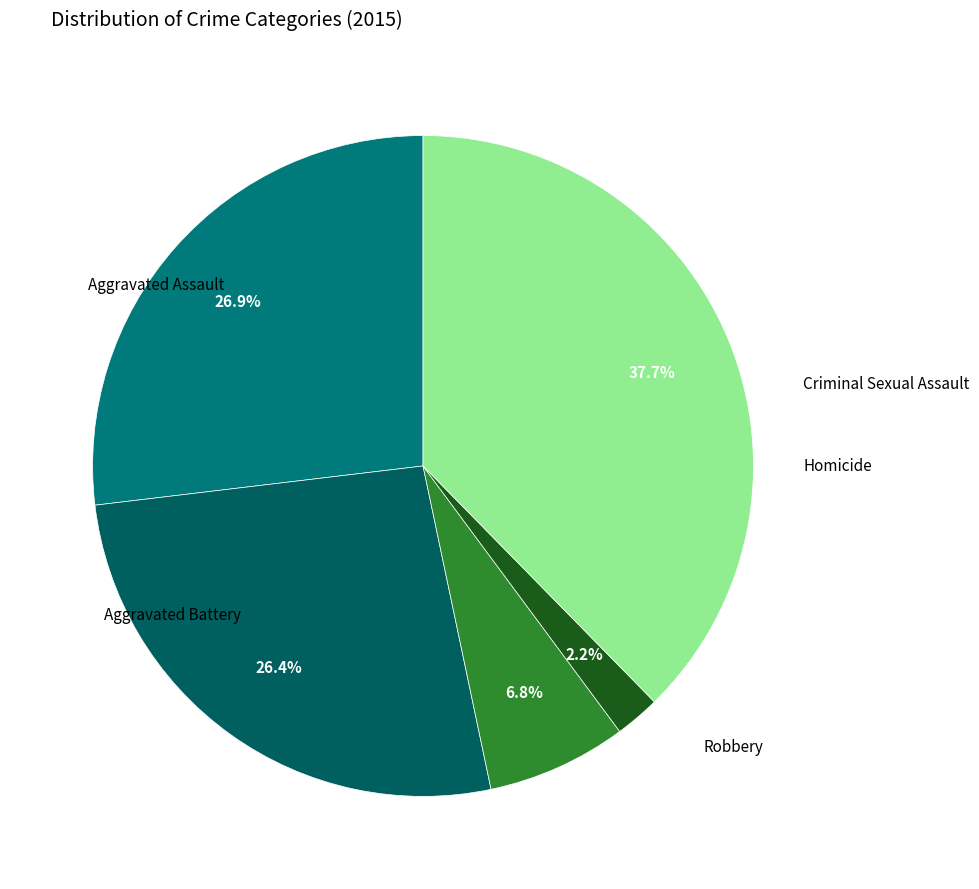

What is the ratio of the value at Homicide to the value at Robbery?

0.1